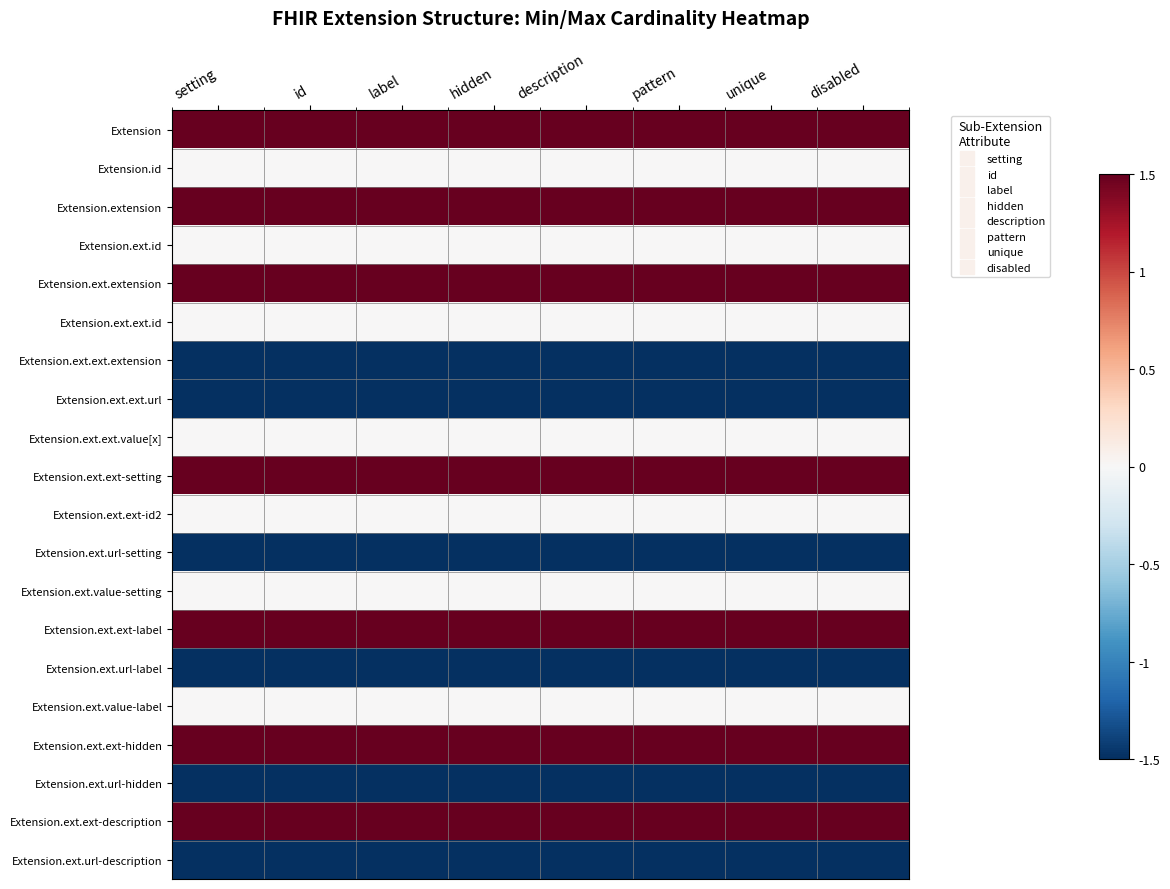

List the series in order of their peak value, highest first.

Extension, Extension.extension, Extension.ext.extension, Extension.ext.ext-setting, Extension.ext.ext-label, Extension.ext.ext-hidden, Extension.ext.ext-description, Extension.id, Extension.ext.id, Extension.ext.ext.id, Extension.ext.ext.value[x], Extension.ext.ext-id2, Extension.ext.value-setting, Extension.ext.value-label, Extension.ext.ext.extension, Extension.ext.ext.url, Extension.ext.url-setting, Extension.ext.url-label, Extension.ext.url-hidden, Extension.ext.url-description